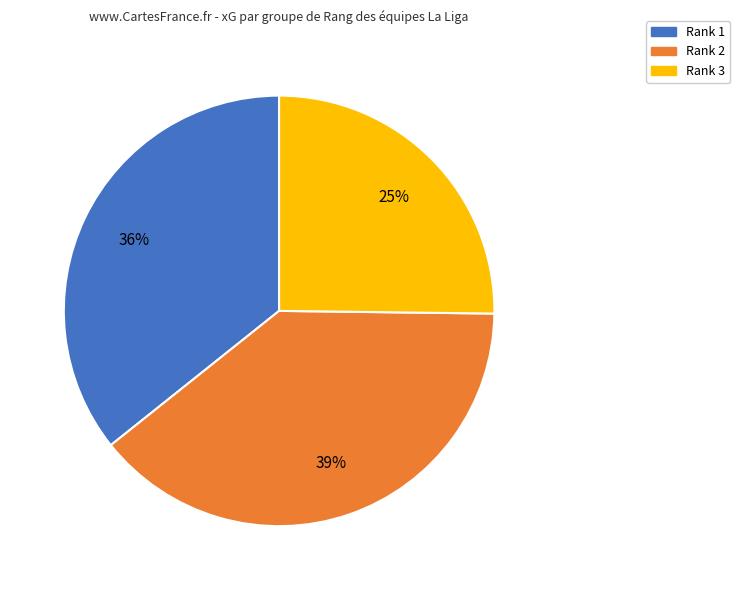

Count the number of slices in the pie.

3